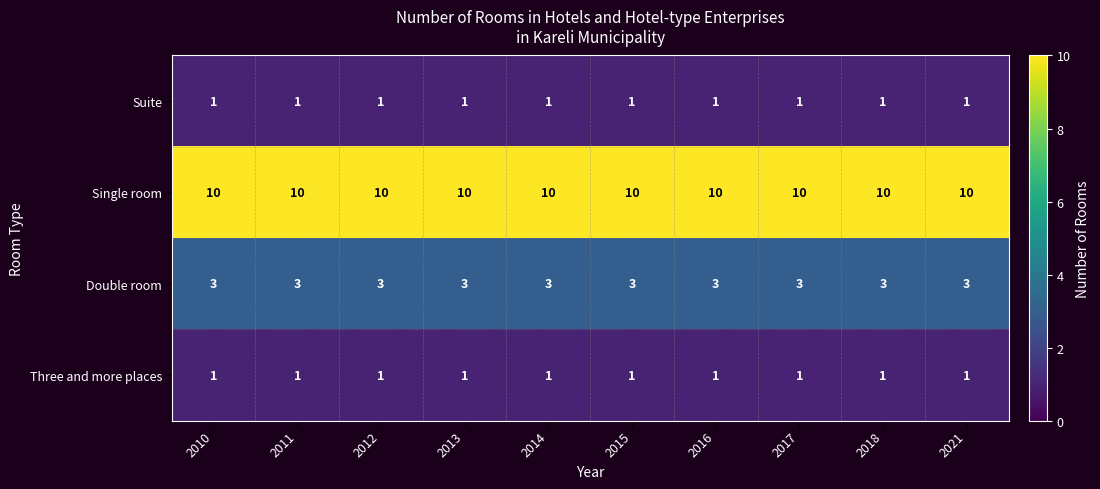

What is the difference between the highest and lowest values at 2014?

9